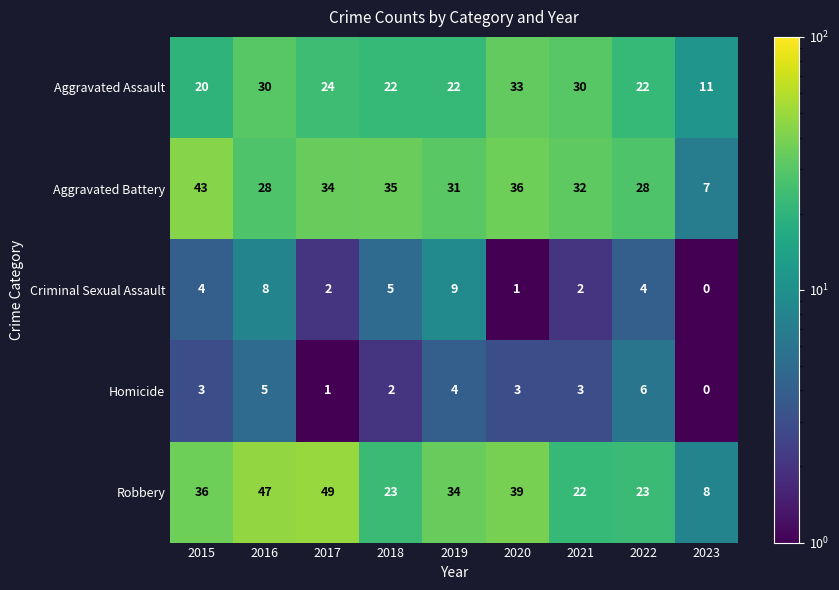

Rank the series at 2019 from highest to lowest value.

Robbery, Aggravated Battery, Aggravated Assault, Criminal Sexual Assault, Homicide